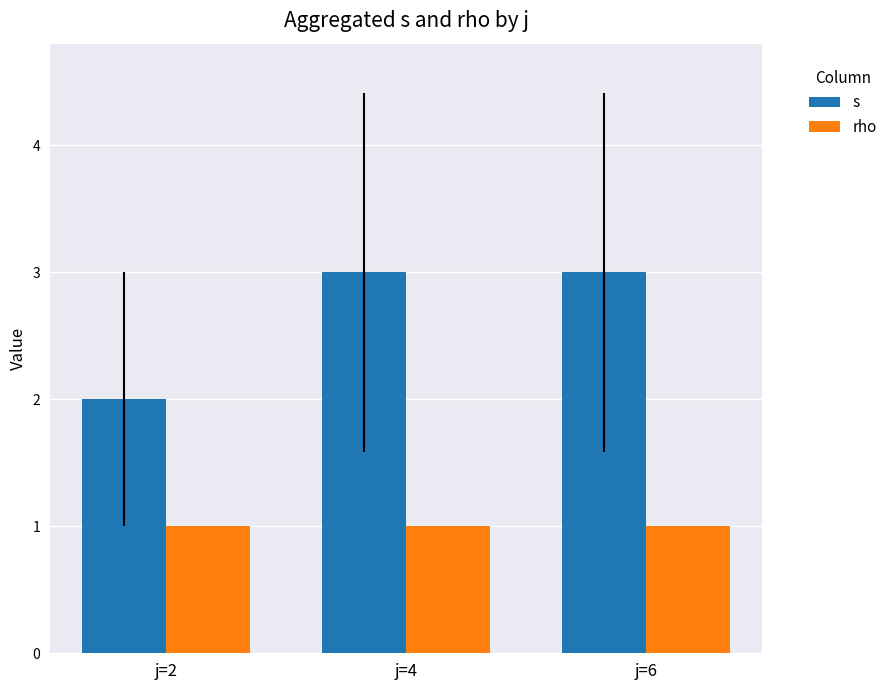

What are all the series names shown in the legend?

s, rho